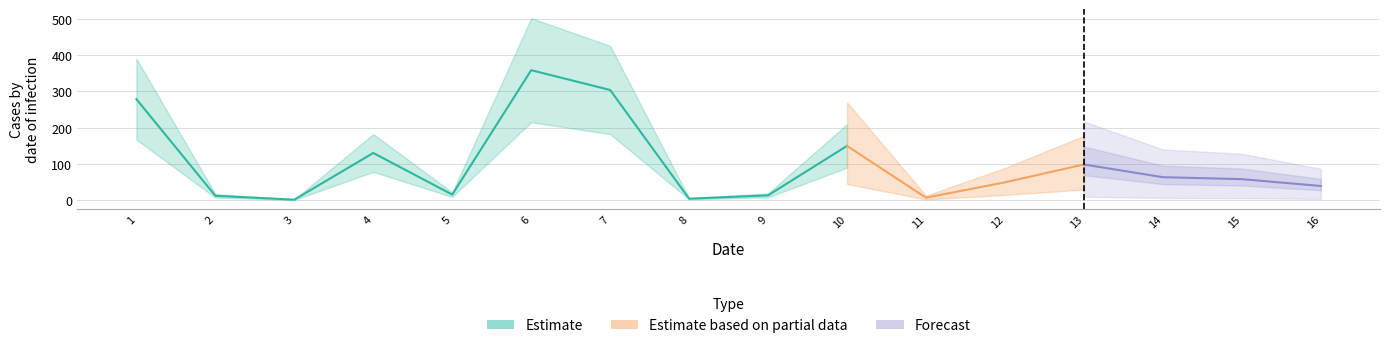

What is the average value?

99.0